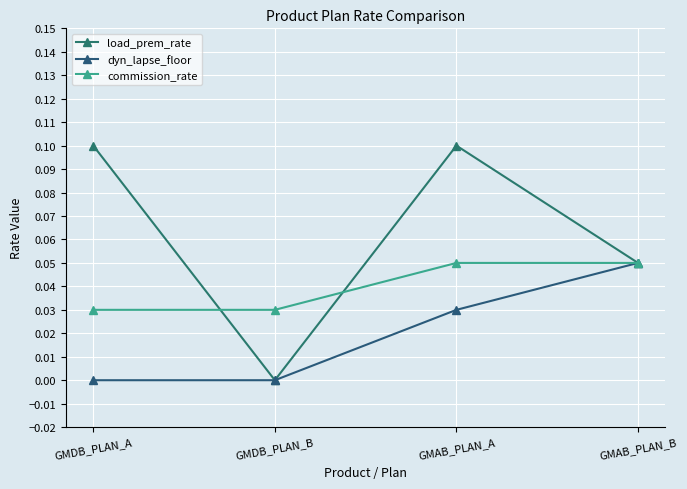

List the series in order of their peak value, highest first.

load_prem_rate, dyn_lapse_floor, commission_rate